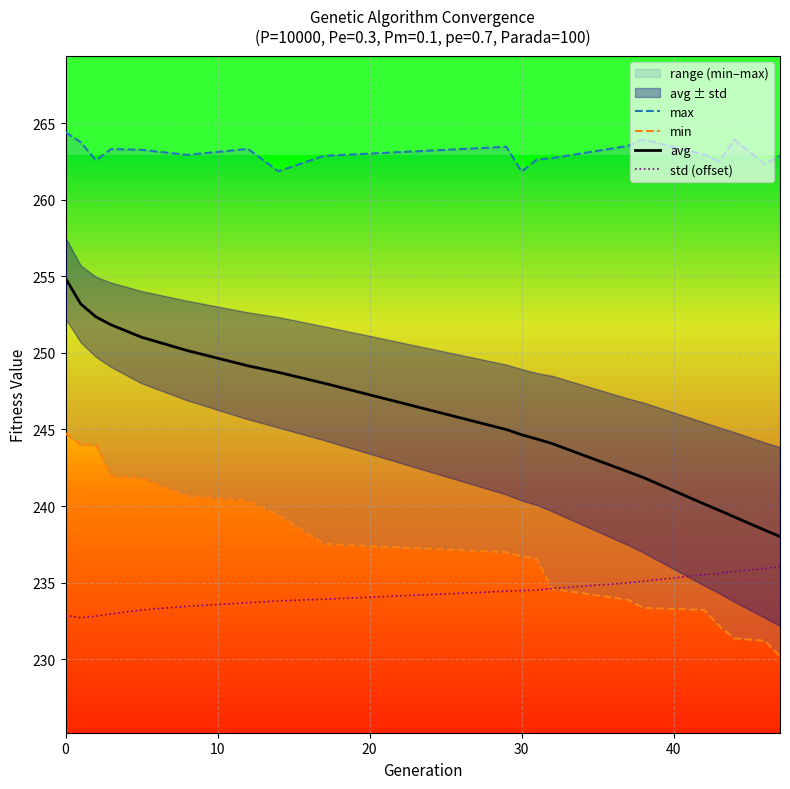

Which series has the widest spread of values?

avg